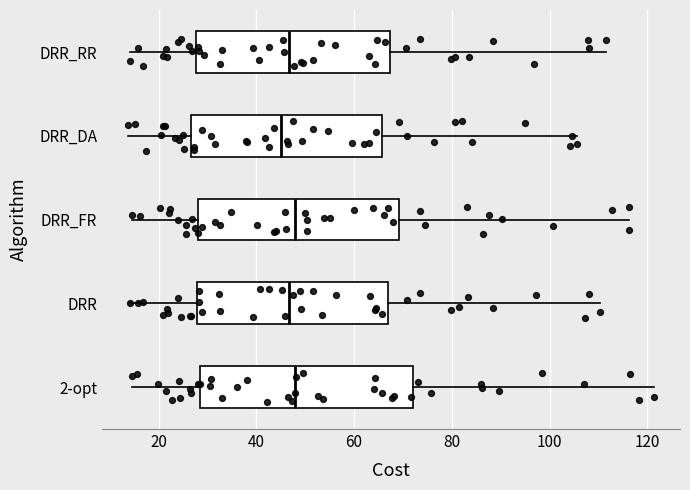

Where is the right edge of the box for DRR_DA on the x-axis? The values are not printed on the chart, so give them approximately, as read against the axis.

66